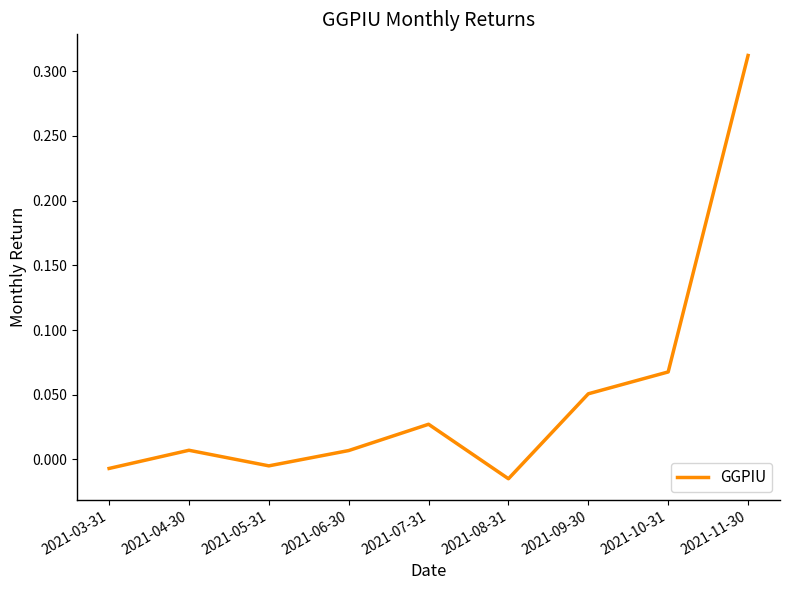

What position from the left is 2021-07-31?

5